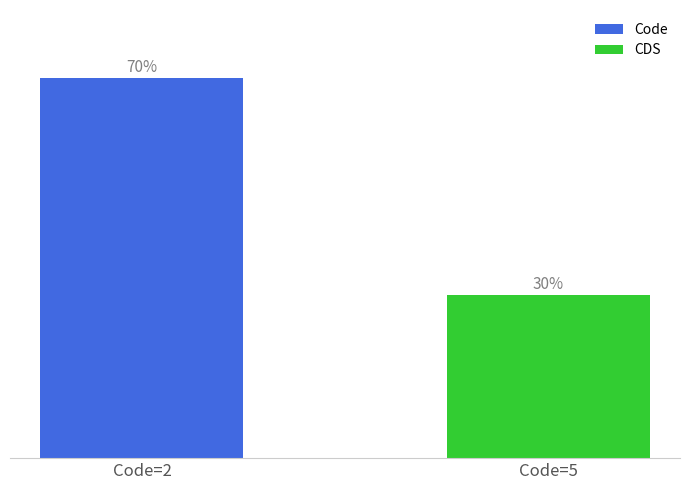

At which category does the chart reach its peak across all series?

Code=2